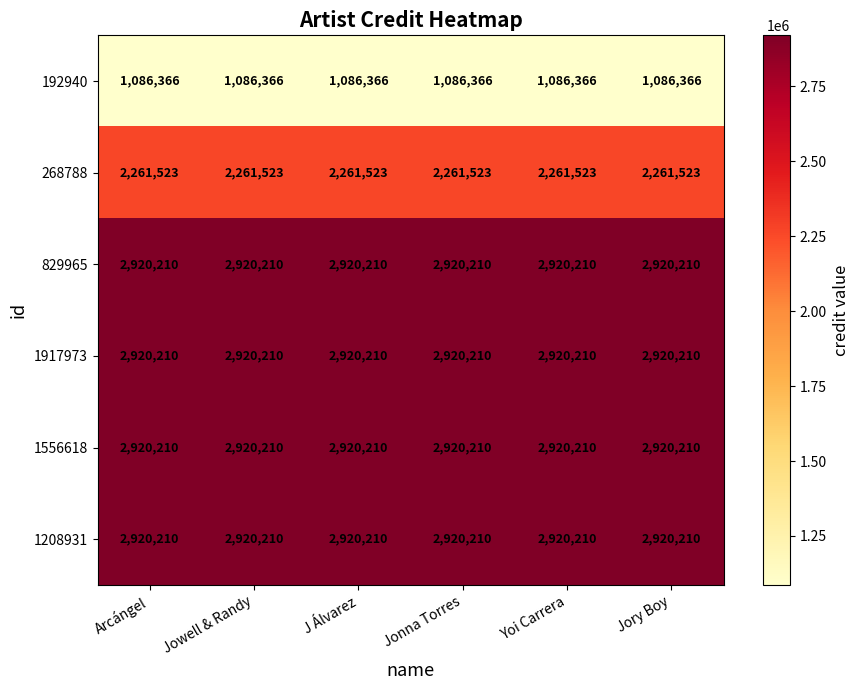

What is the spread (max minus min) of values at Arcángel?

1833844